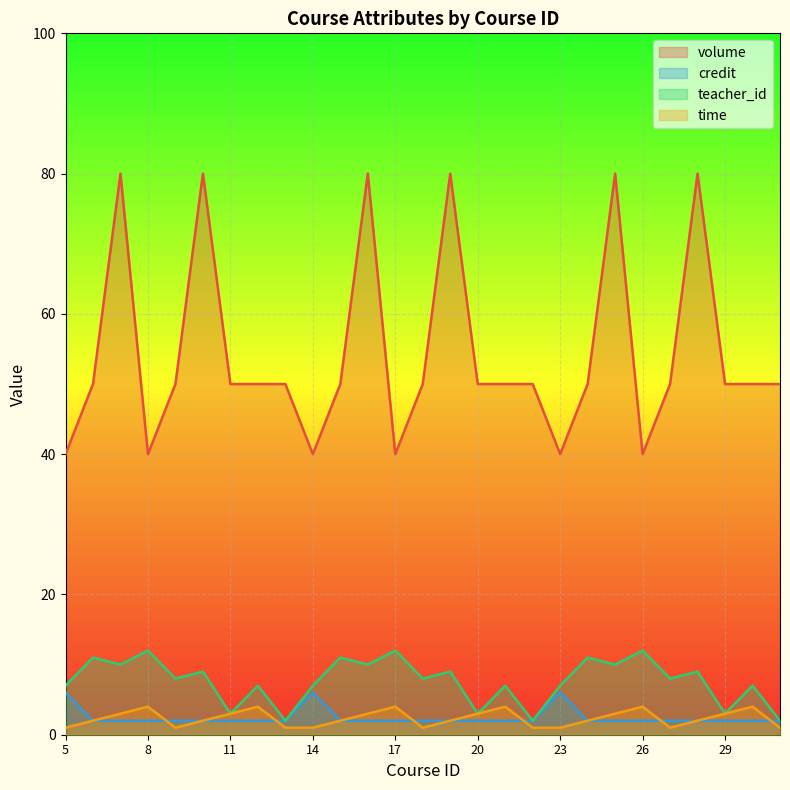

Reading right to left, what are all the values shown in this chart?

volume: 31=50	30=50	29=50	28=80	27=50	26=40	25=80	24=50	23=40	22=50	21=50	20=50	19=80	18=50	17=40	16=80	15=50	14=40	13=50	12=50	11=50	10=80	9=50	8=40	7=80	6=50	5=40
credit: 31=2	30=2	29=2	28=2	27=2	26=2	25=2	24=2	23=6	22=2	21=2	20=2	19=2	18=2	17=2	16=2	15=2	14=6	13=2	12=2	11=2	10=2	9=2	8=2	7=2	6=2	5=6
teacher_id: 31=2	30=7	29=3	28=9	27=8	26=12	25=10	24=11	23=7	22=2	21=7	20=3	19=9	18=8	17=12	16=10	15=11	14=7	13=2	12=7	11=3	10=9	9=8	8=12	7=10	6=11	5=7
time: 31=1	30=4	29=3	28=2	27=1	26=4	25=3	24=2	23=1	22=1	21=4	20=3	19=2	18=1	17=4	16=3	15=2	14=1	13=1	12=4	11=3	10=2	9=1	8=4	7=3	6=2	5=1